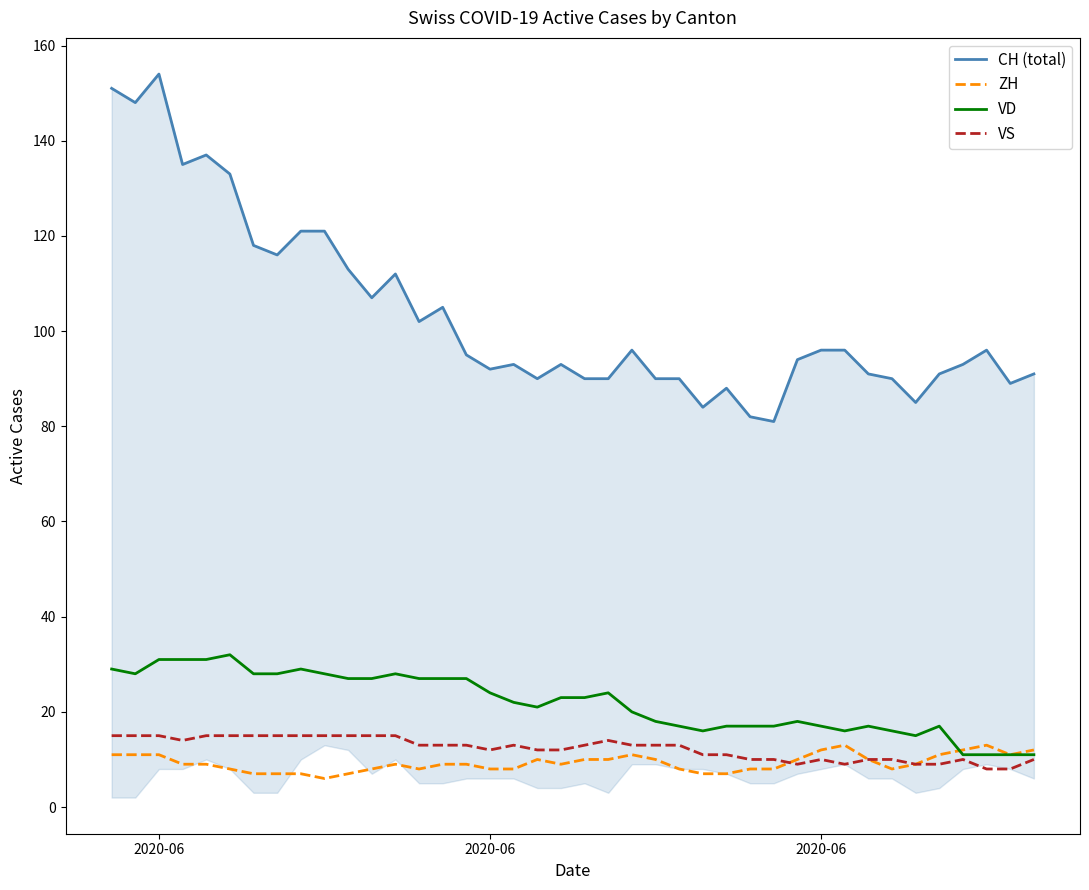

True or false: ZH and CH (total) intersect in this chart.

False